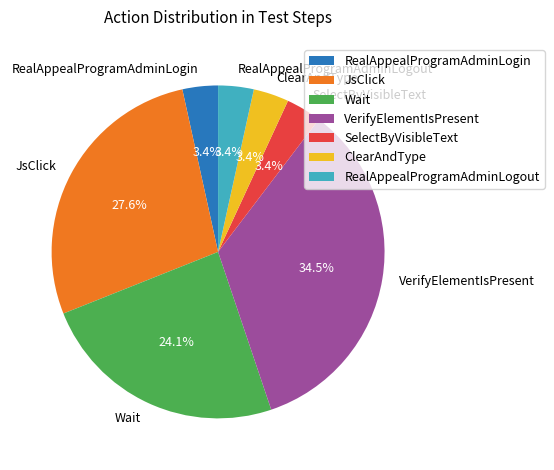

Is RealAppealProgramAdminLogin the majority of the pie?

No